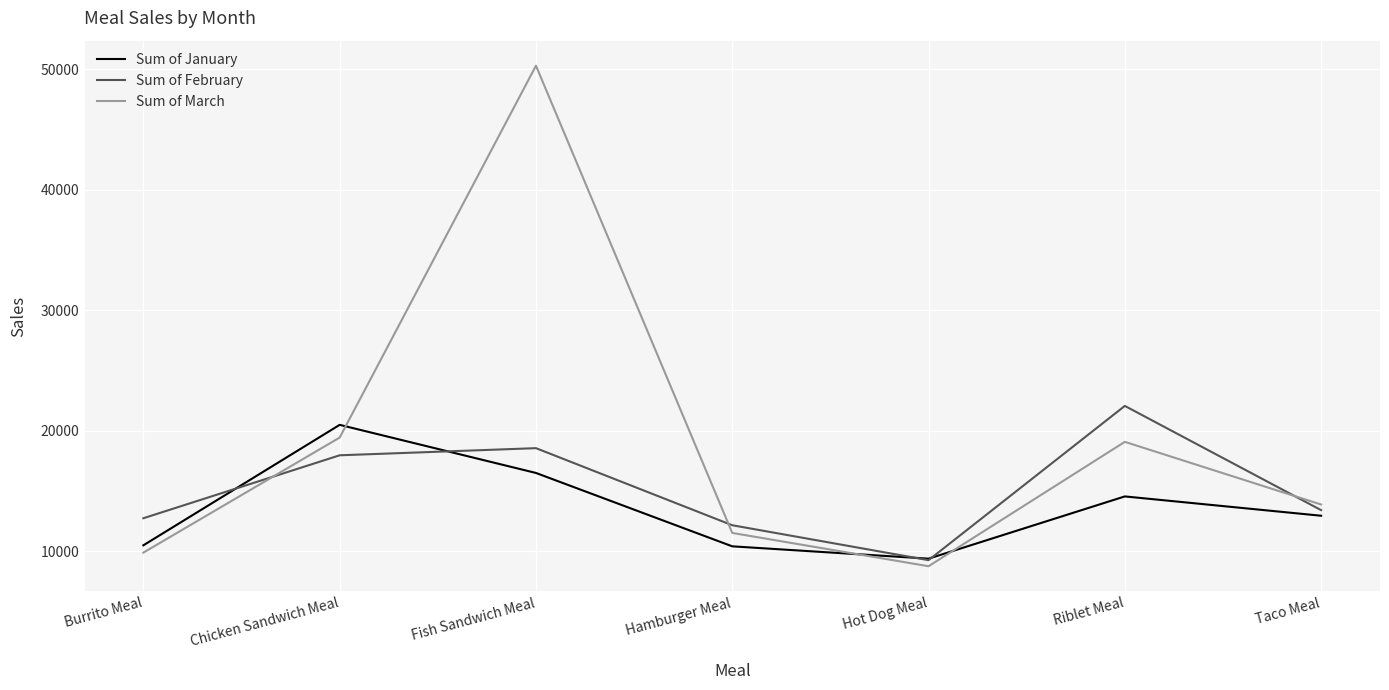

The value of Sum of February at Riblet Meal is 37786. True or false?

False